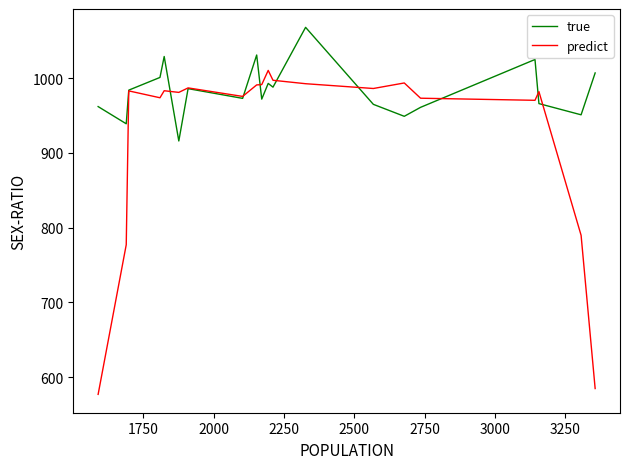

True or false: predict has a value of 512.6 at 15.

False